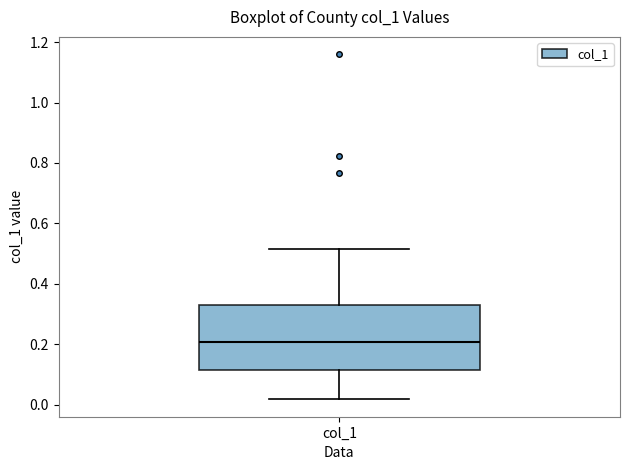

Read this box plot against the y-axis: the position of the median line, the range covered by the box, and the ends of both whiskers. The values are not printed on the chart, so give them approximately, as read against the axis.

median 0.20, box 0.12 to 0.32, whiskers 0.02 to 0.52